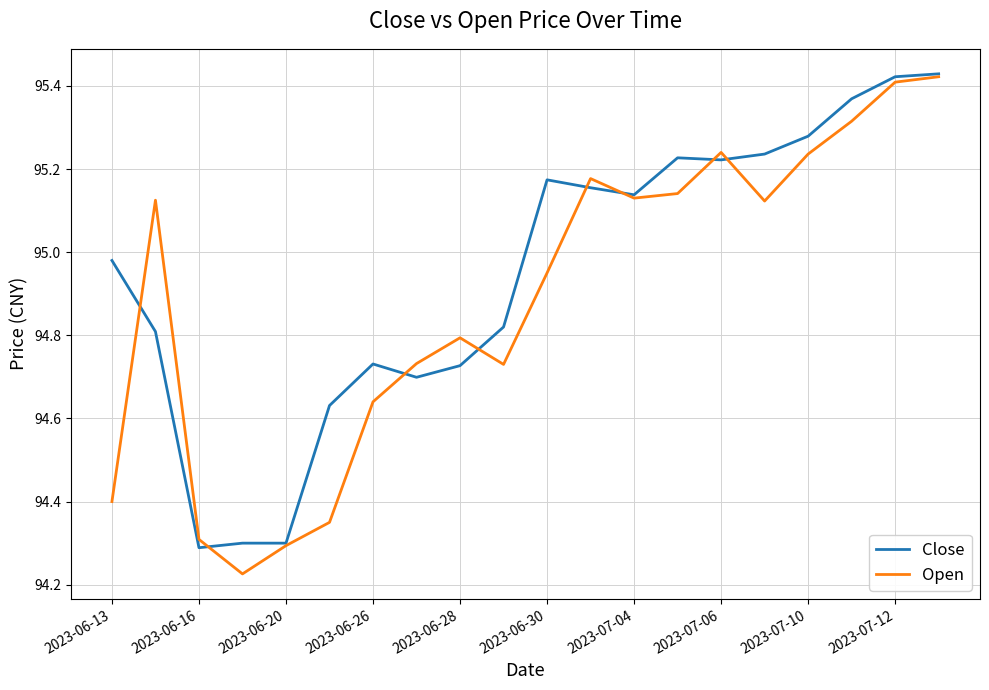

Which series has the largest total across all categories?

Close